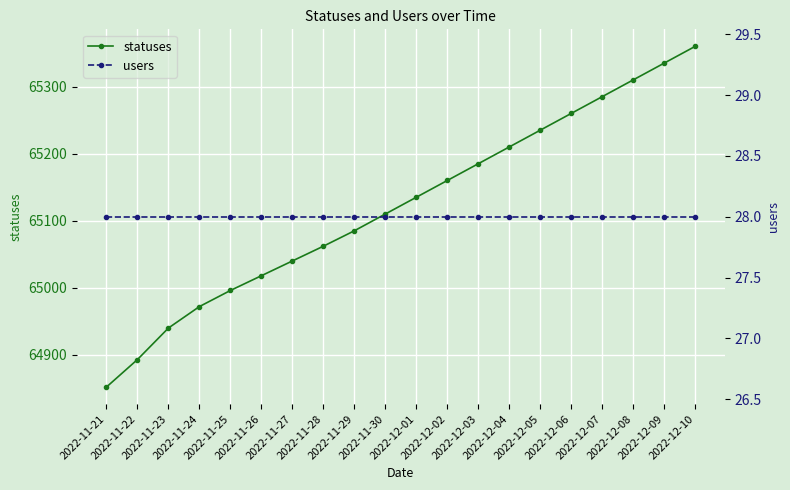

What is the minimum value for users?

28